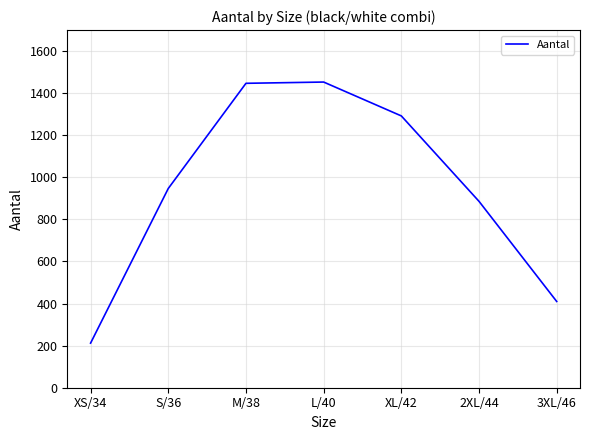

Between XS/34 and M/38, which is larger?

M/38